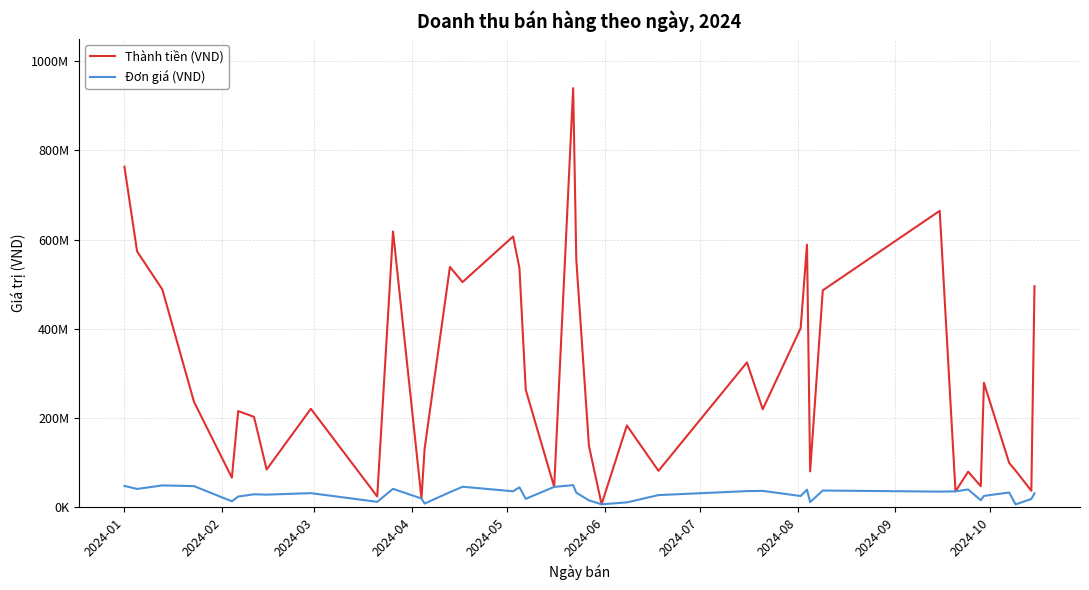

Is this an area chart (filled region under the line)?

No